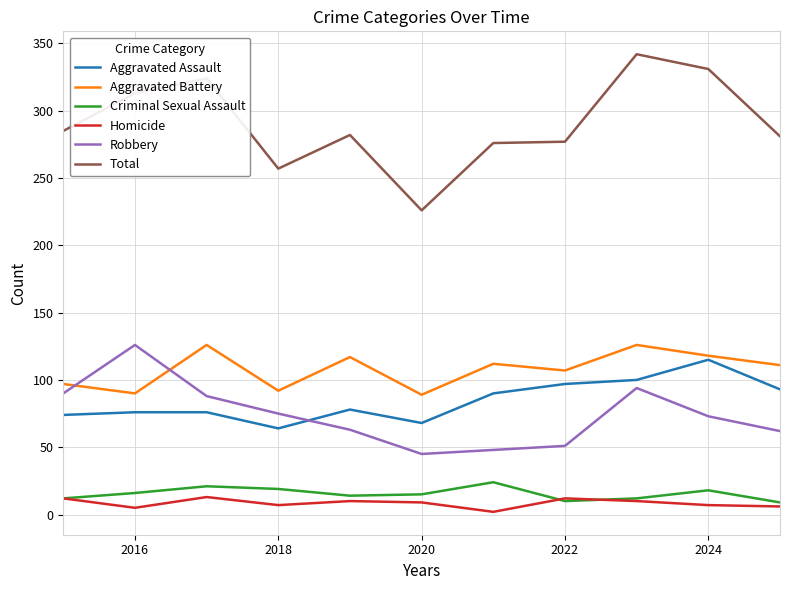

True or false: Aggravated Assault and Aggravated Battery cross at least once.

False